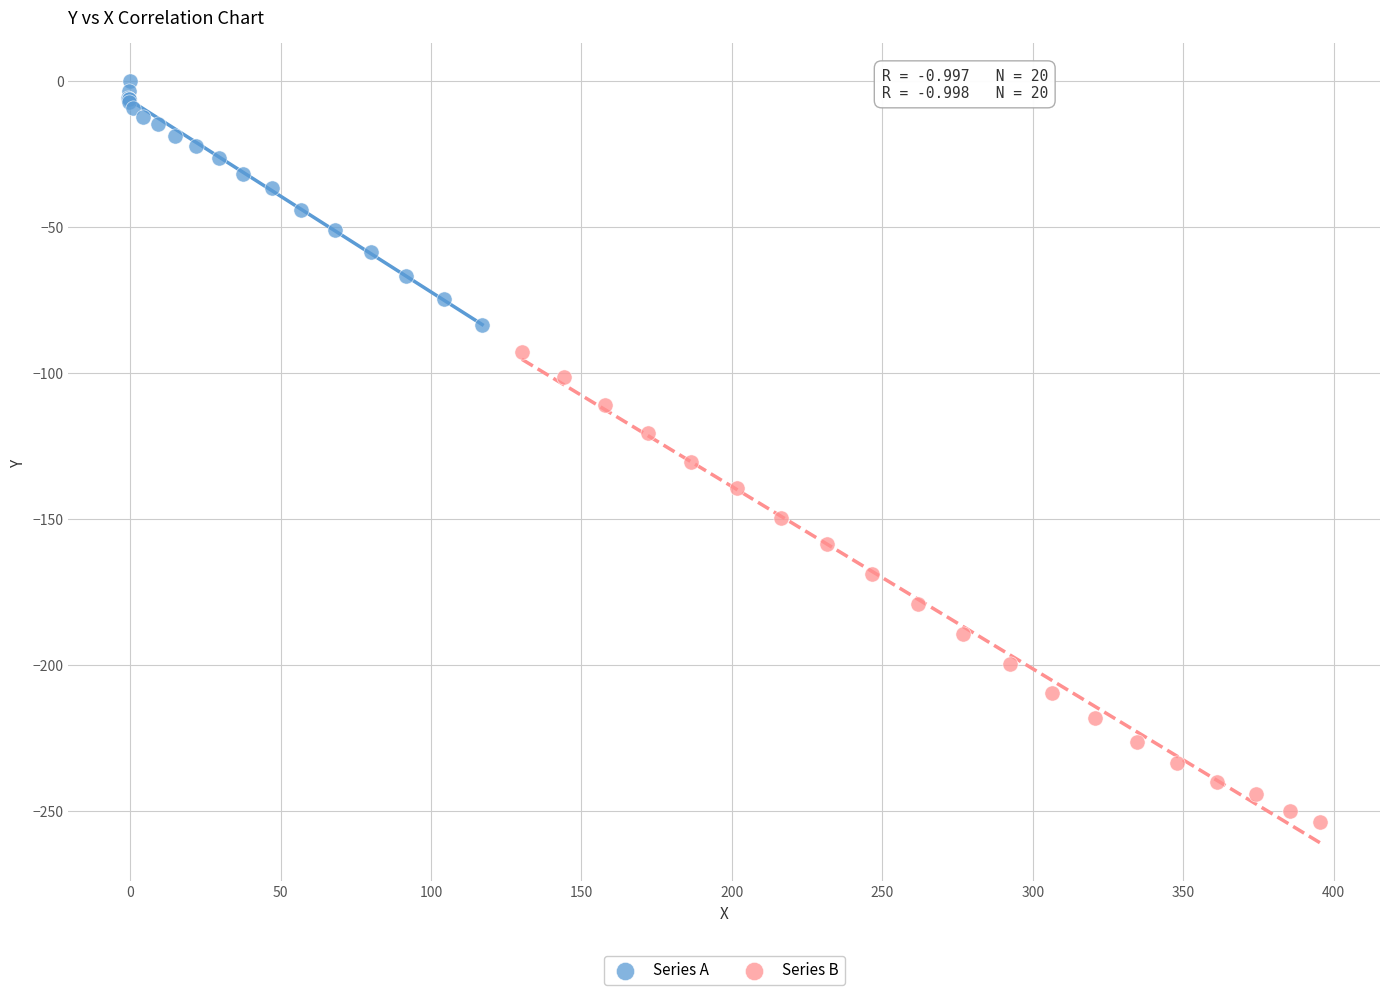

Which series reaches the maximum Y coordinate?

Series A